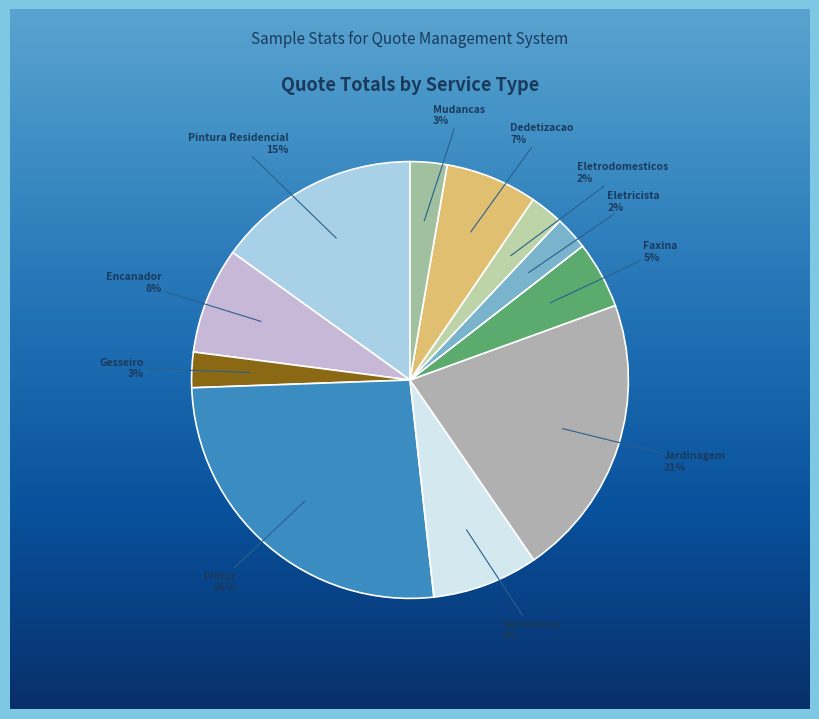

Which slice is the largest?

Pintor